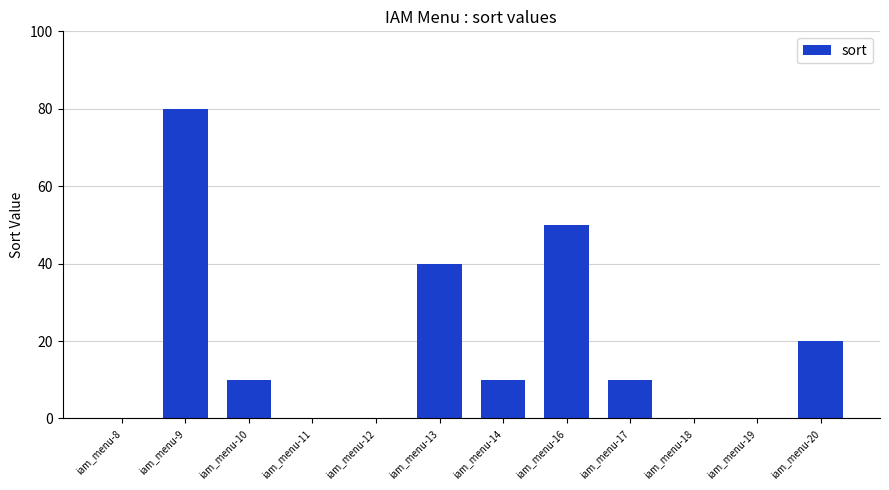

What is the difference between the values at iam_menu-19 and iam_menu-14?

10